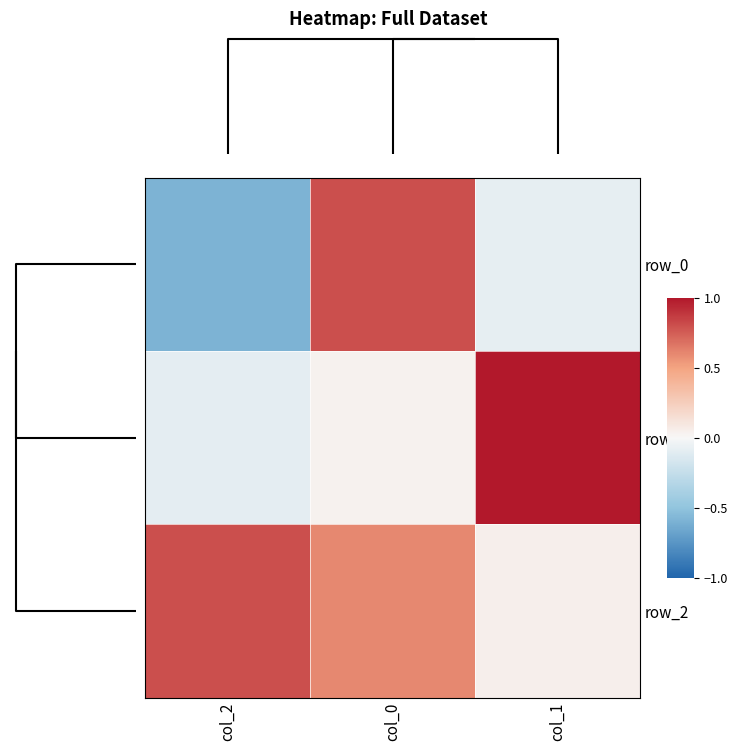

How many distinct data groups are displayed?

3